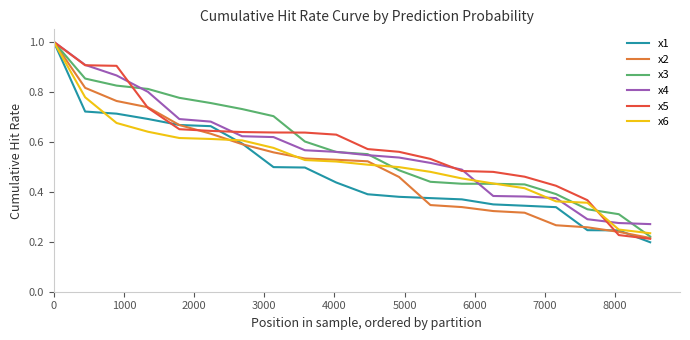

What is the greatest value displayed?

1.0